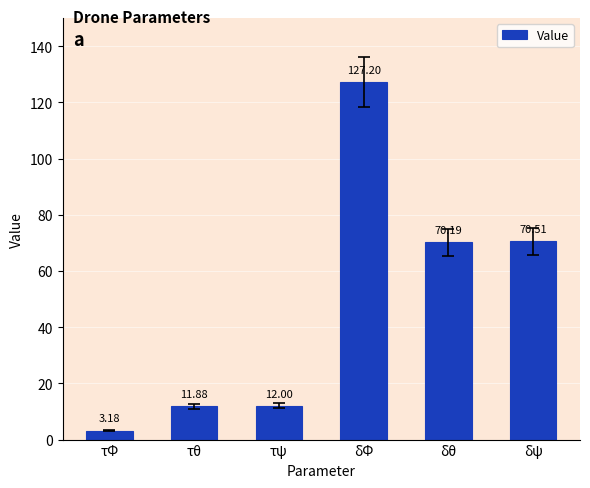

What is the change in value from δΦ to δψ?

-56.7